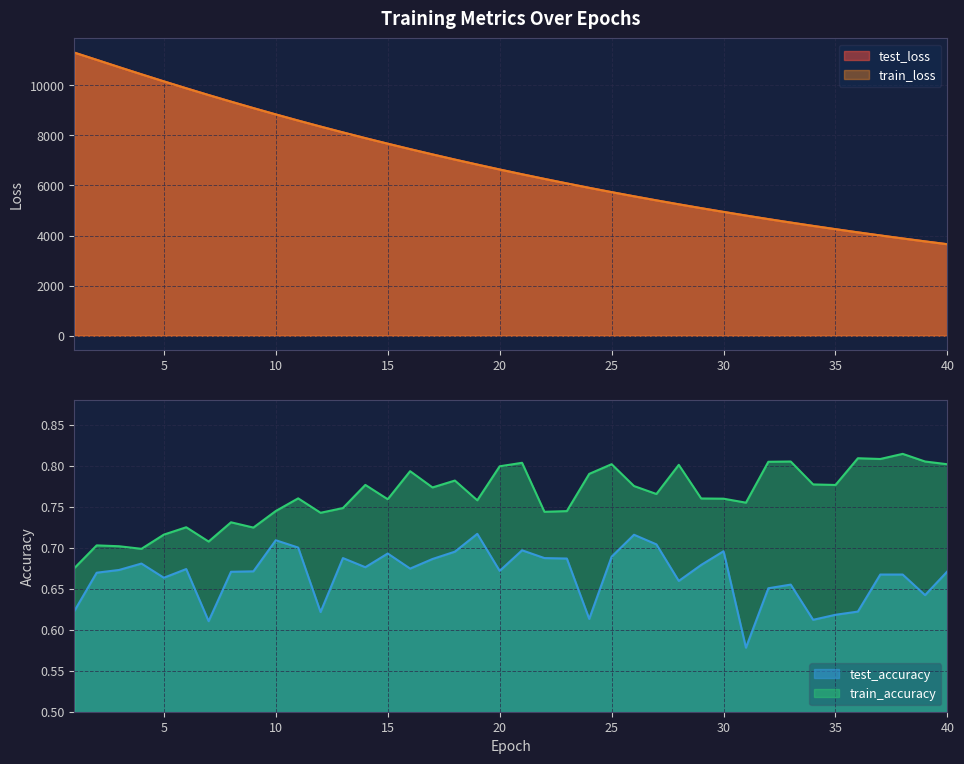

How many values in the test_loss series are below 6637?

20